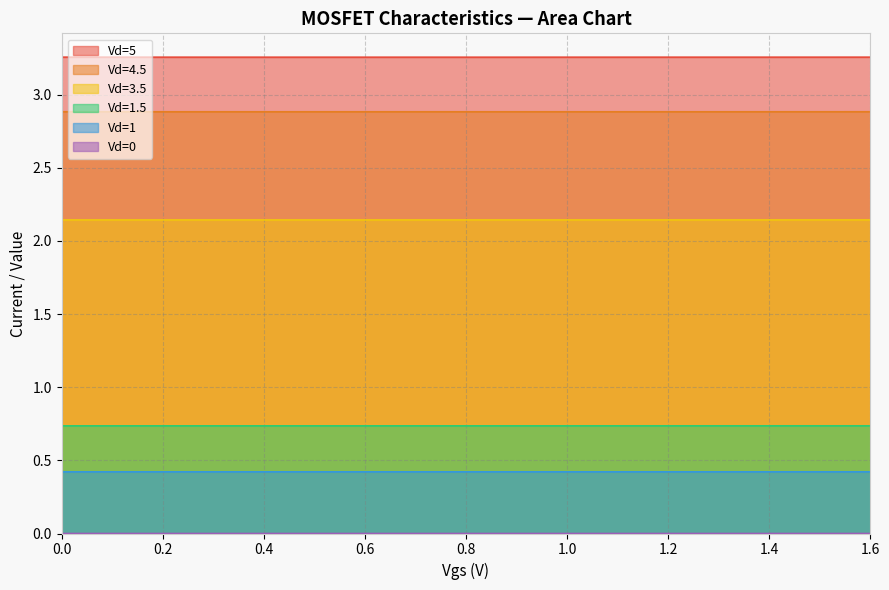

Between 0.5 and 3.5, which is larger?

3.5